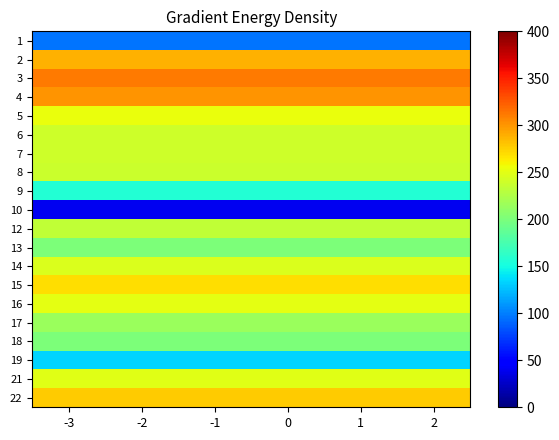

What is the spread (max minus min) of values at -3?

272.4